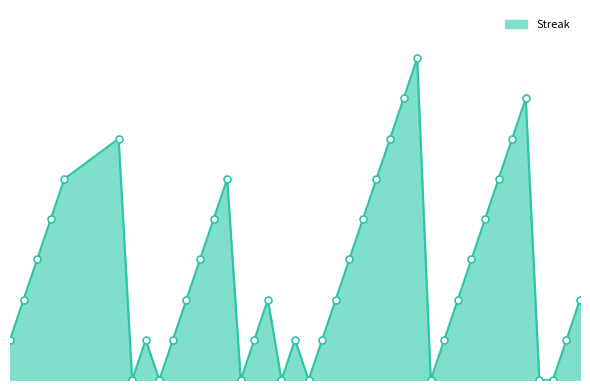

Is this an area chart (filled region under the line)?

Yes